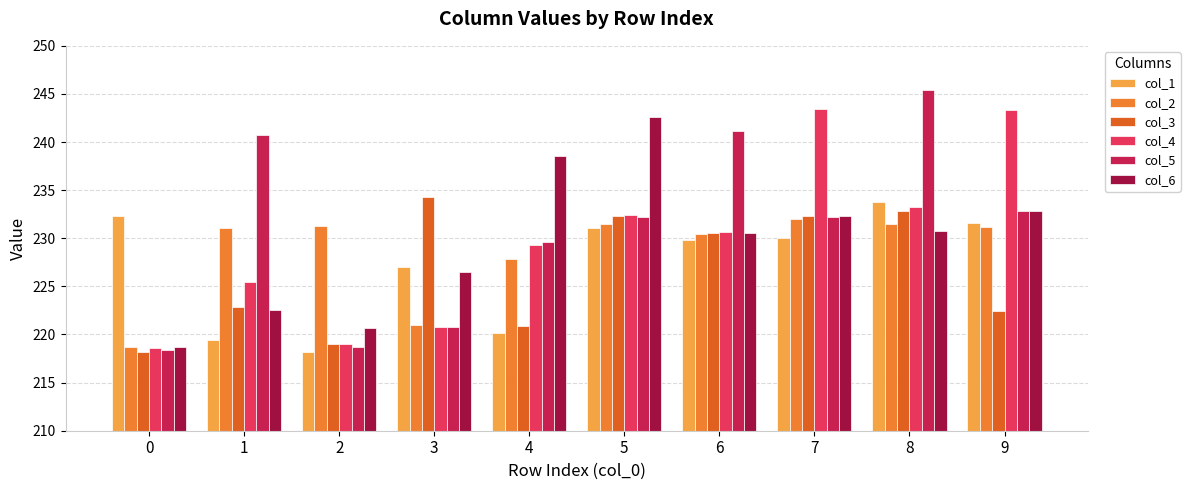

Rank the categories by col_6 value from highest to lowest.

5, 4, 9, 7, 8, 6, 3, 1, 2, 0